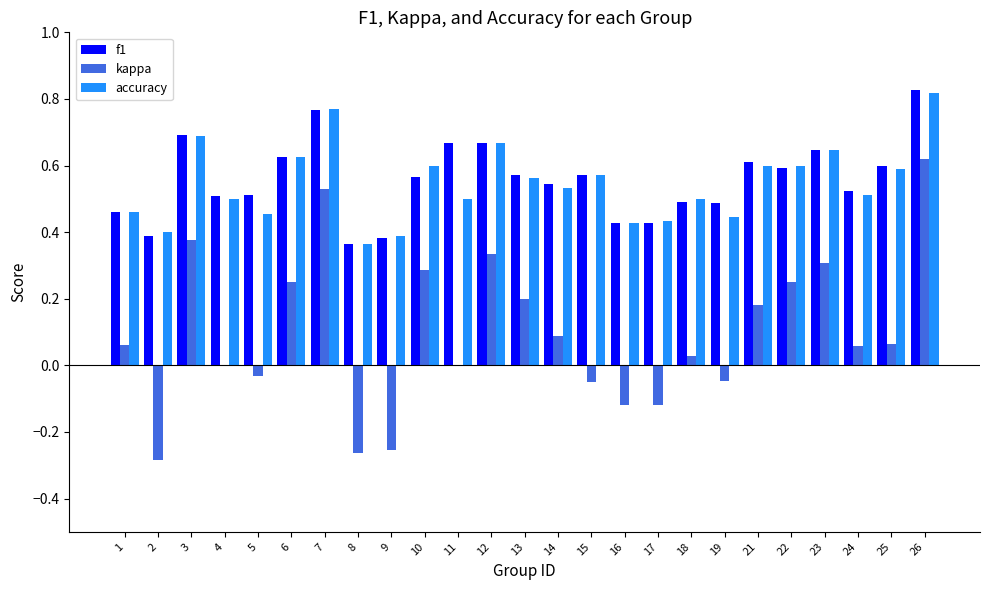

Is the value of accuracy at 26 greater than the value of f1 at 13?

Yes